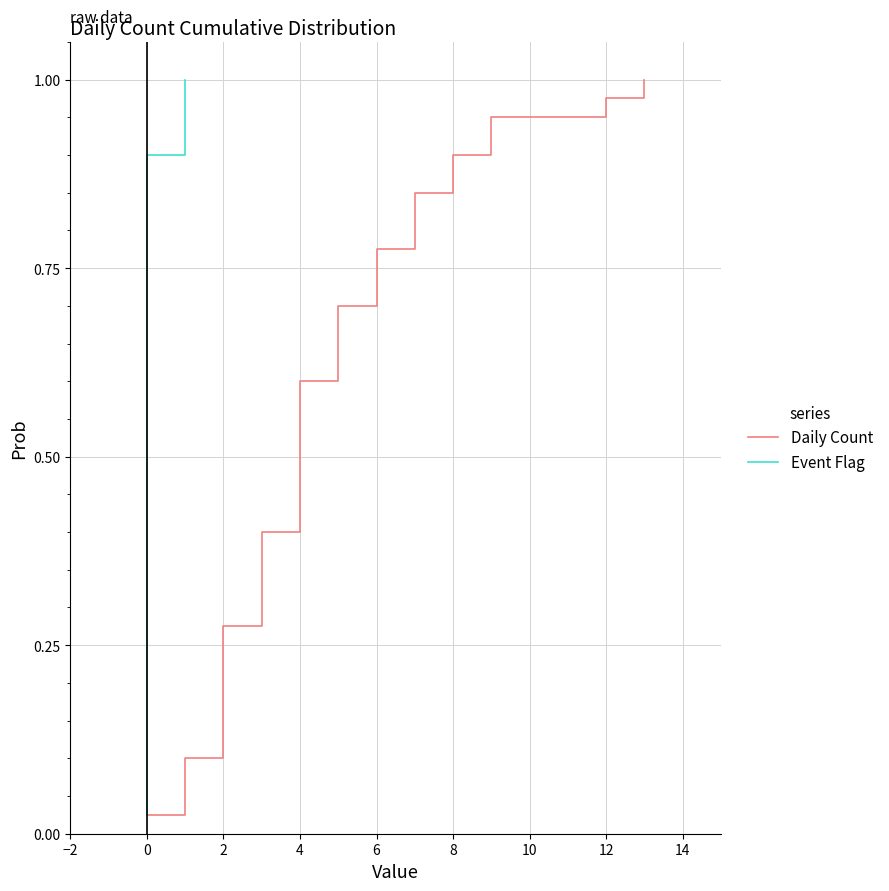

What is the difference between the maximum and minimum values in the Event Flag series?

1.0